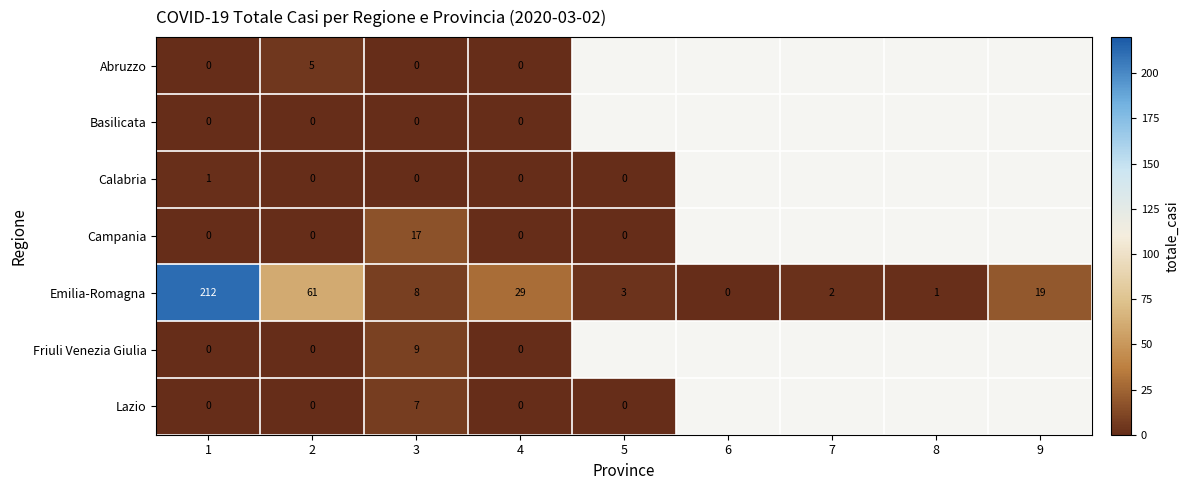

How many distinct data groups are displayed?

7